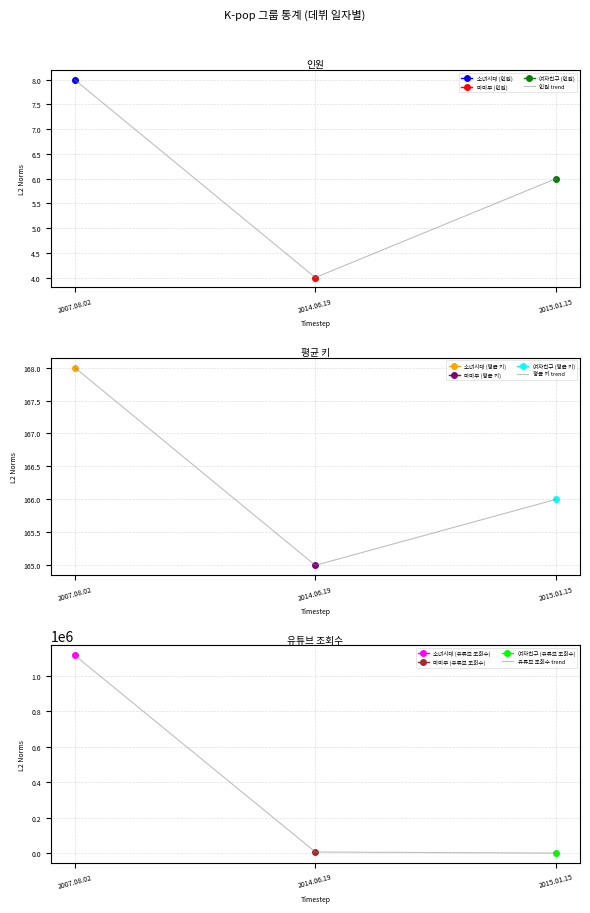

At which category is the sum across all series the highest?

2007.08.02